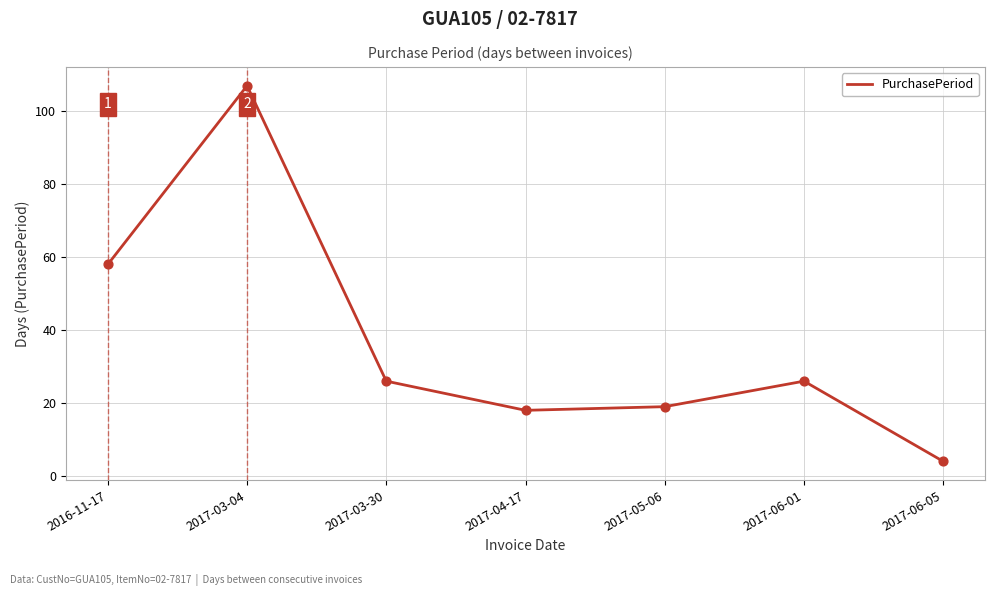

What is the ratio of the value at 2017-03-30 to the value at 2017-03-04?

0.2